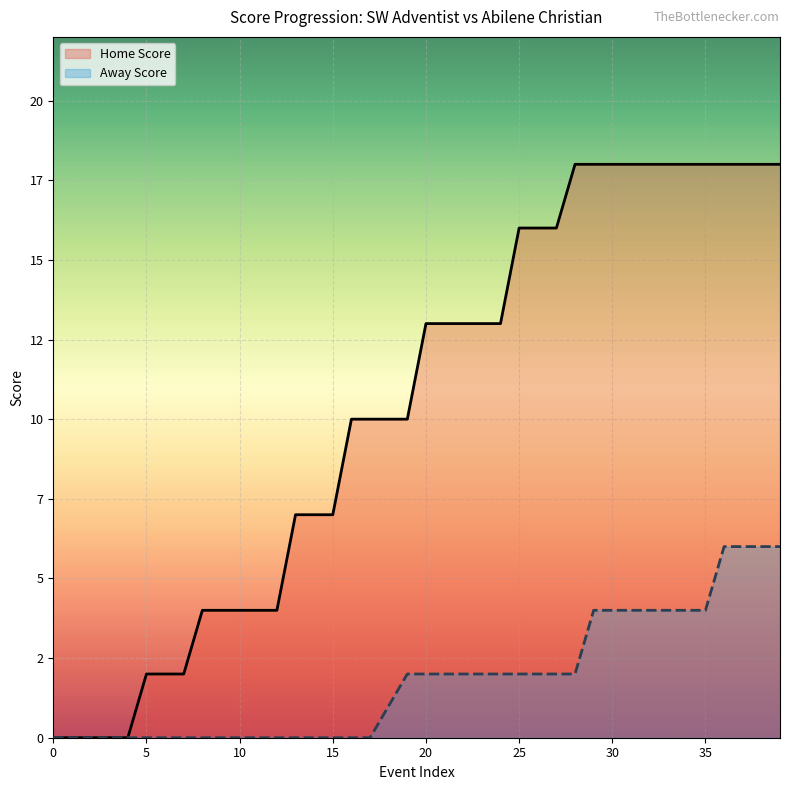

The value of Away Score at 18 is 2. True or false?

False